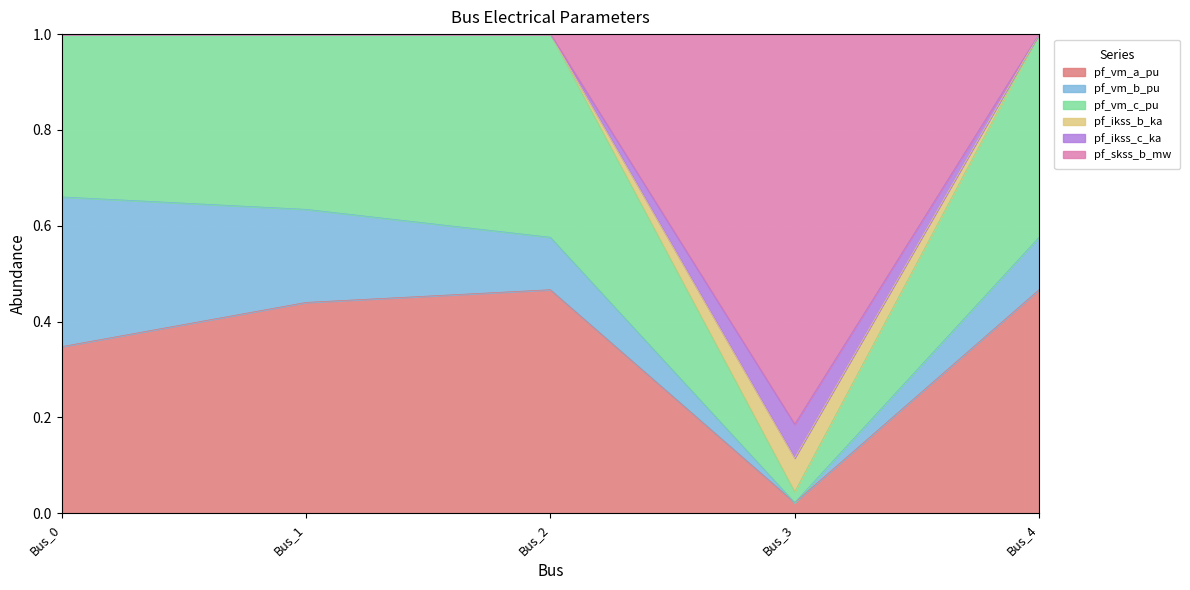

In pf_ikss_c_ka, how many points are lower than both neighbors (excluding endpoints)?

1